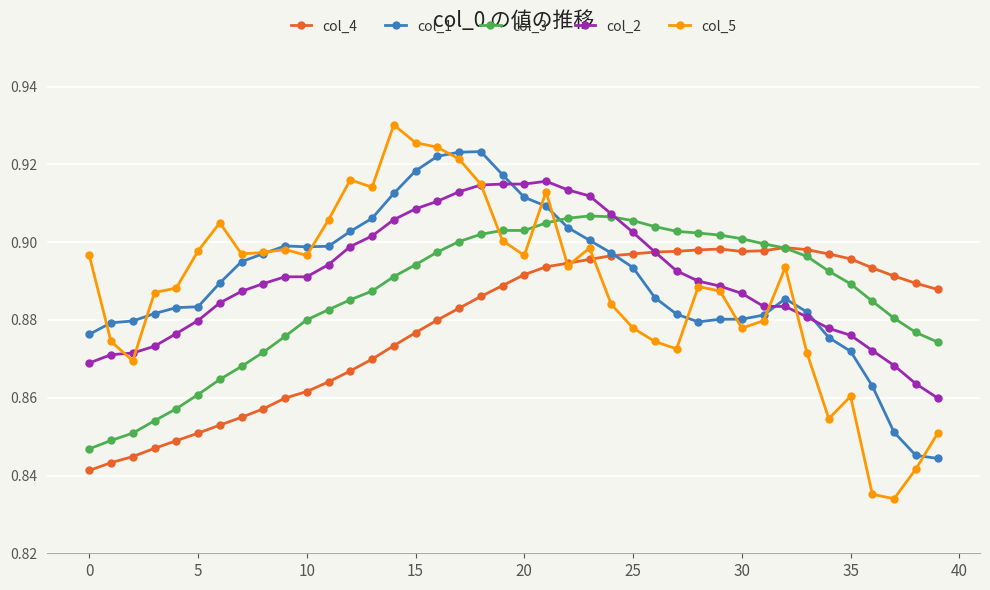

List the series in order of their peak value, lowest first.

col_4, col_3, col_2, col_1, col_5